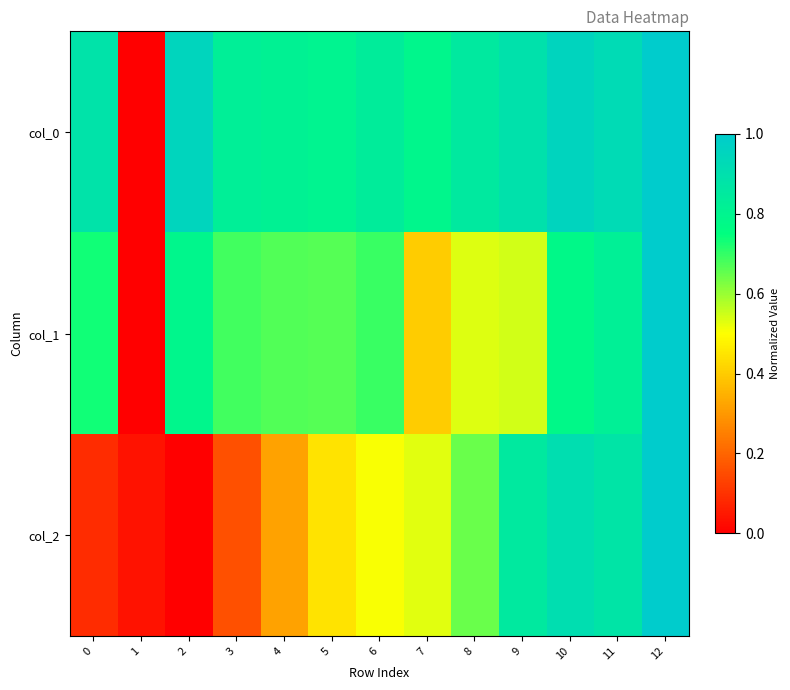

Reading left to right, what are all the values shown in this chart?

col_0: 0=0.9	1=0.0	2=1.0	3=0.8	4=0.8	5=0.8	6=0.8	7=0.8	8=0.9	9=0.9	10=1.0	11=0.9	12=1.0
col_1: 0=0.7	1=0.0	2=0.8	3=0.7	4=0.7	5=0.7	6=0.7	7=0.4	8=0.5	9=0.5	10=0.8	11=0.8	12=1.0
col_2: 0=0.1	1=0.0	2=0.0	3=0.2	4=0.3	5=0.4	6=0.5	7=0.5	8=0.6	9=0.9	10=0.9	11=0.9	12=1.0